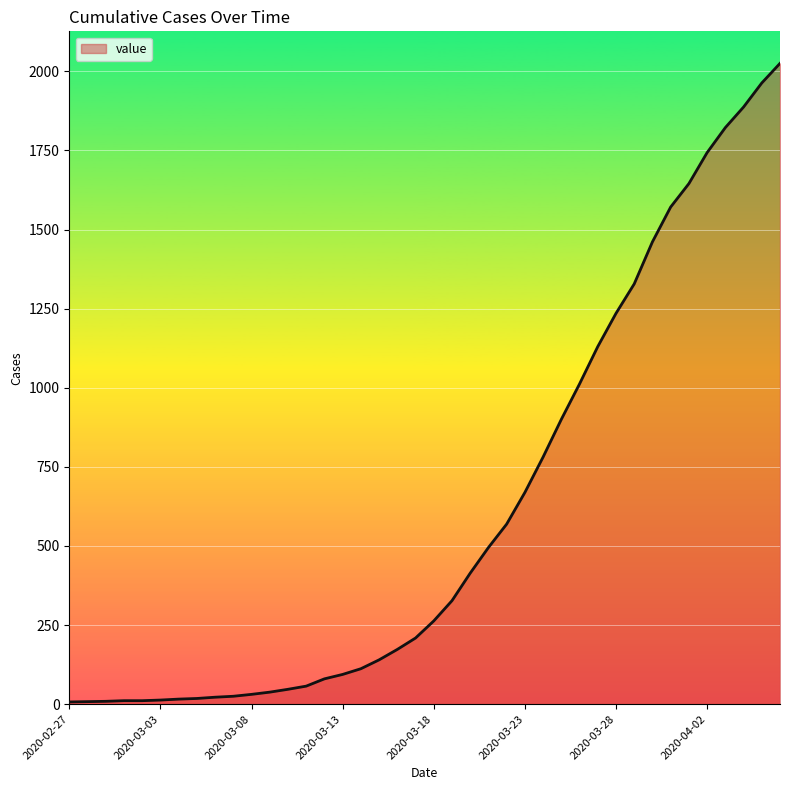

What is the difference between the maximum and minimum values?

2018